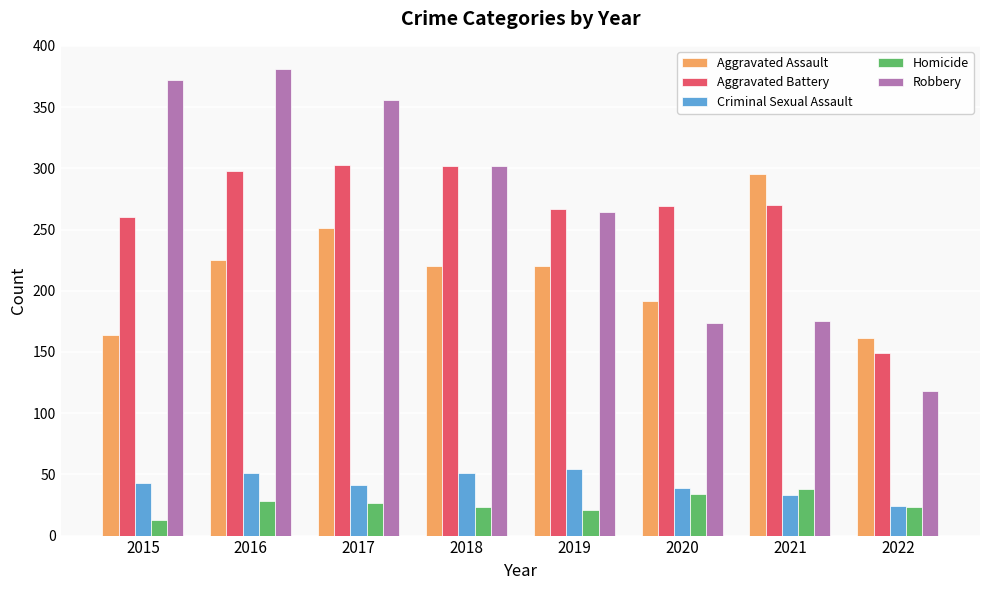

Is it true that Homicide equals 8 at 2016?

False